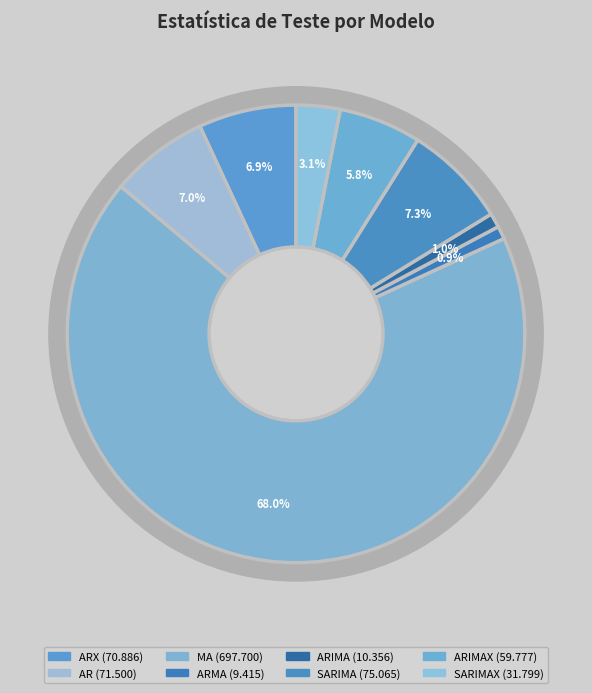

Is there a majority slice in this chart?

Yes